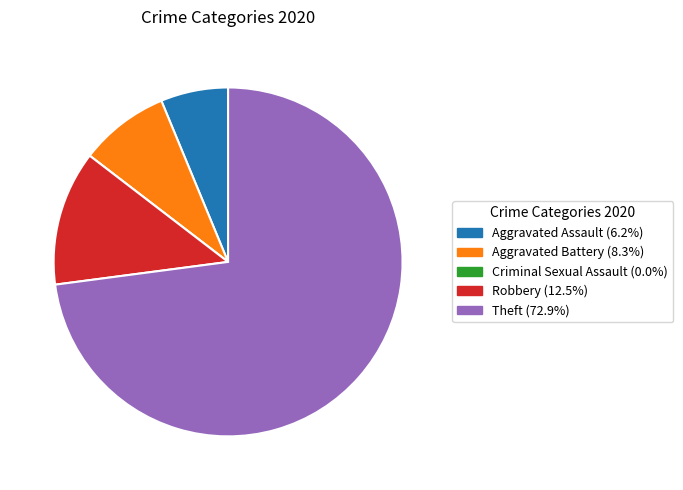

Between Aggravated Battery and Theft, which is larger?

Theft